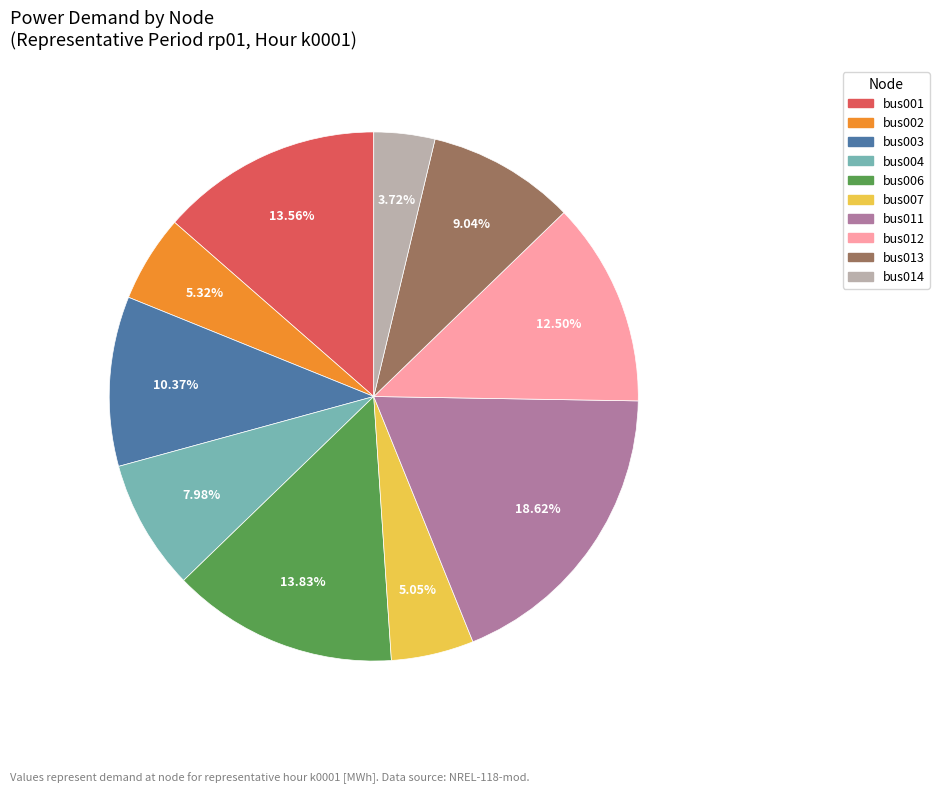

Is the sum of bus014 and bus003 greater than half?

No